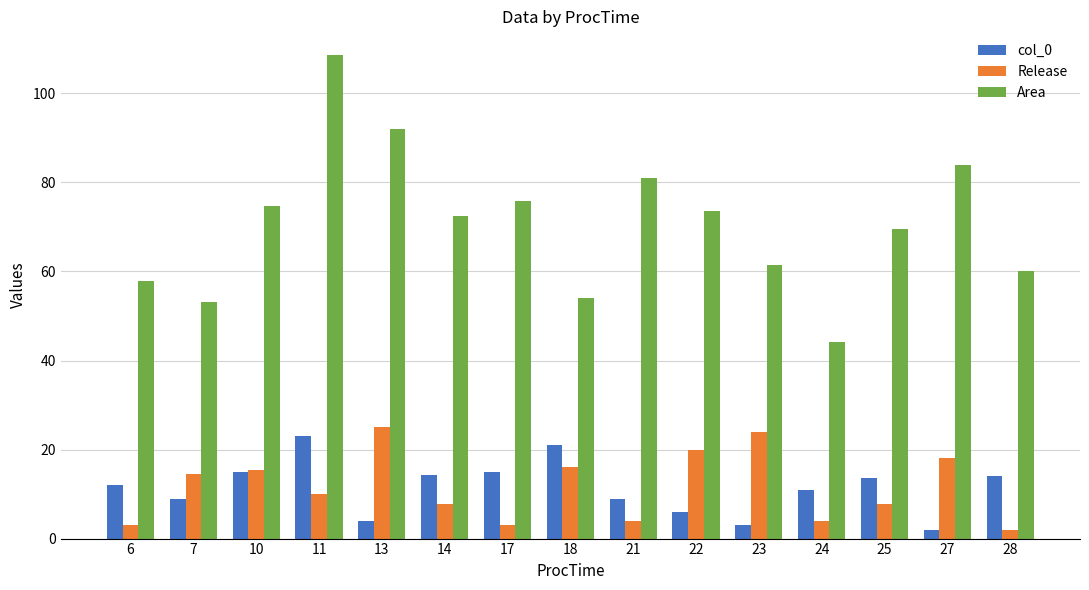

Rank the series by their maximum value, from highest to lowest.

Area, Release, col_0